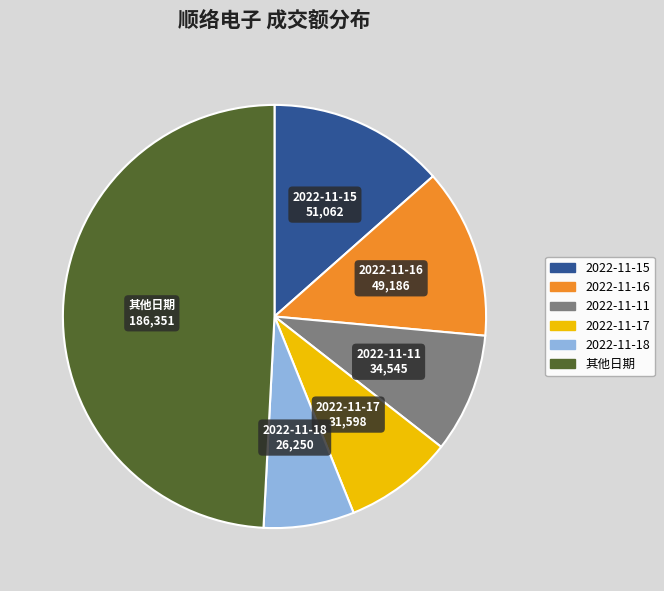

How many segments does this pie chart have?

6